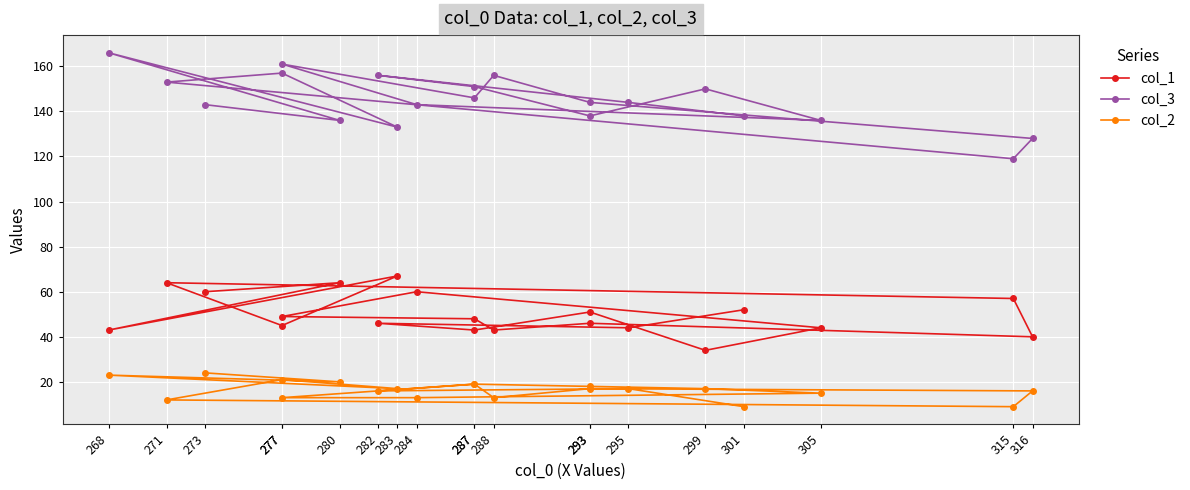

What is the average value of the col_1 series?

50